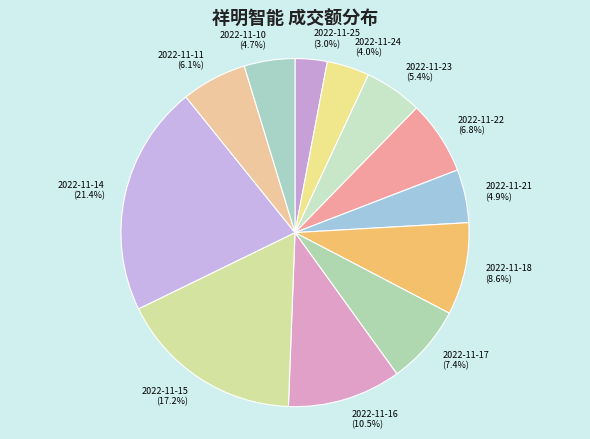

How much of the chart is everything except 2022-11-25?

97.0%